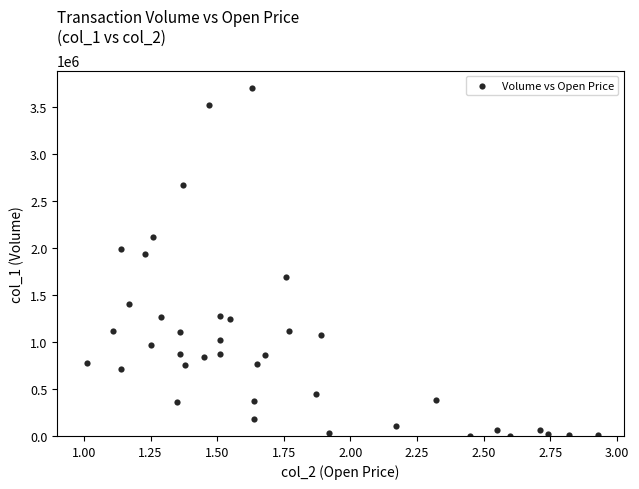

What Y value in the scatter plot is closest to 1853000?

1940000